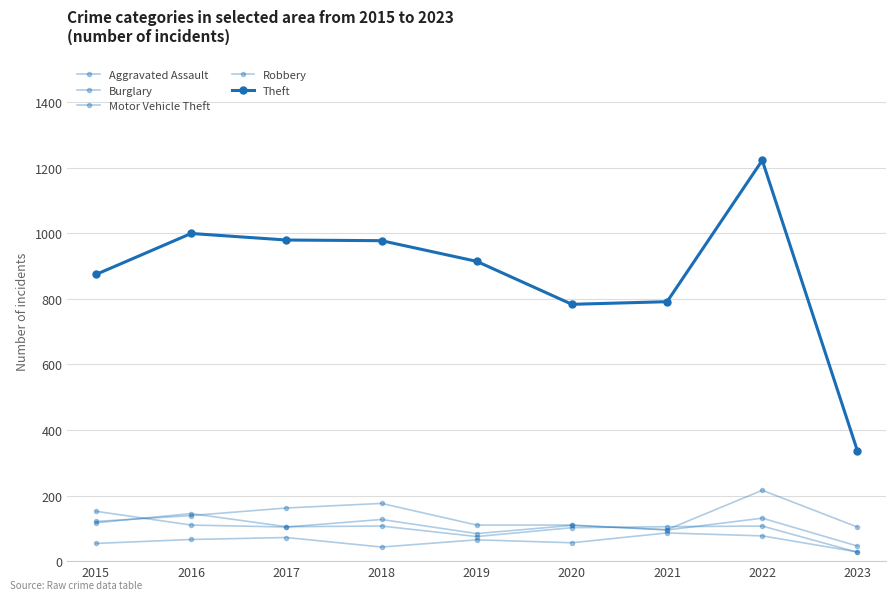

True or false: Robbery has more than 2 interior local peaks.

True